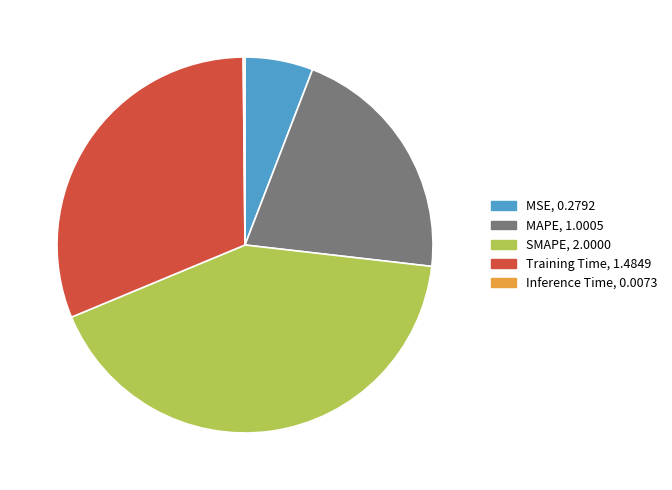

Does any single category account for the majority?

No